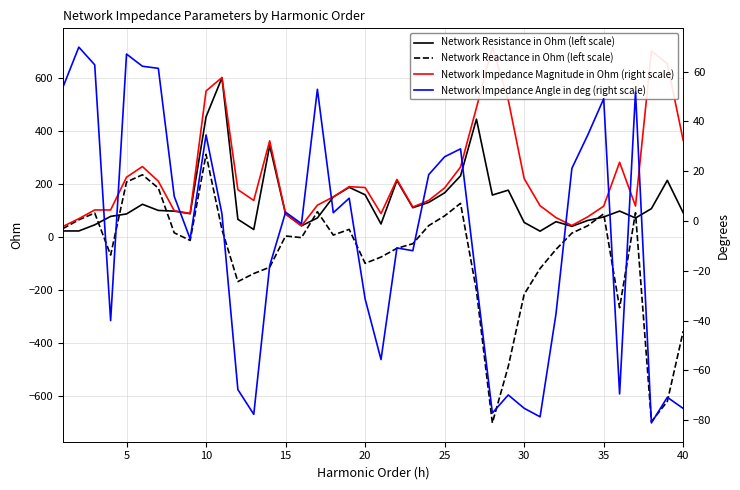

List the series in order of their overall mean, lowest first.

Network Reactance in Ohm (left scale), Network Impedance Angle in deg (right scale), Network Resistance in Ohm (left scale), Network Impedance Magnitude in Ohm (right scale)